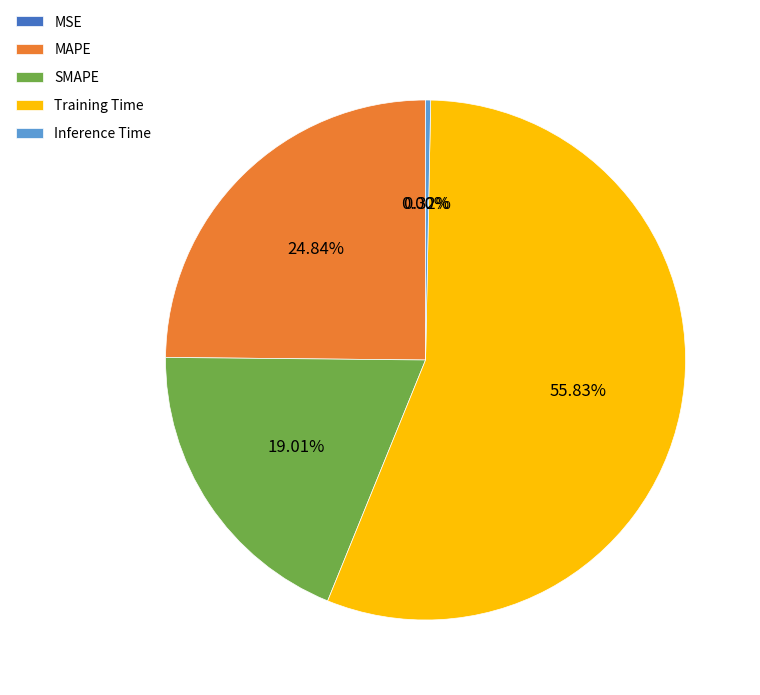

To the nearest percent, what portion does SMAPE represent?

19%